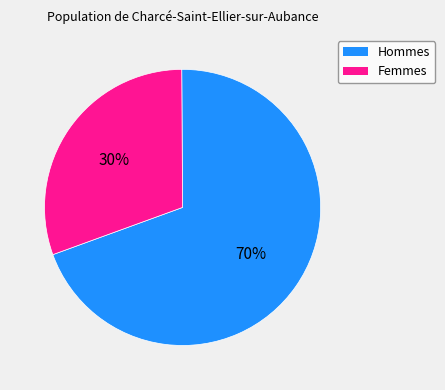

To the nearest percent, what is the average slice percentage?

50%